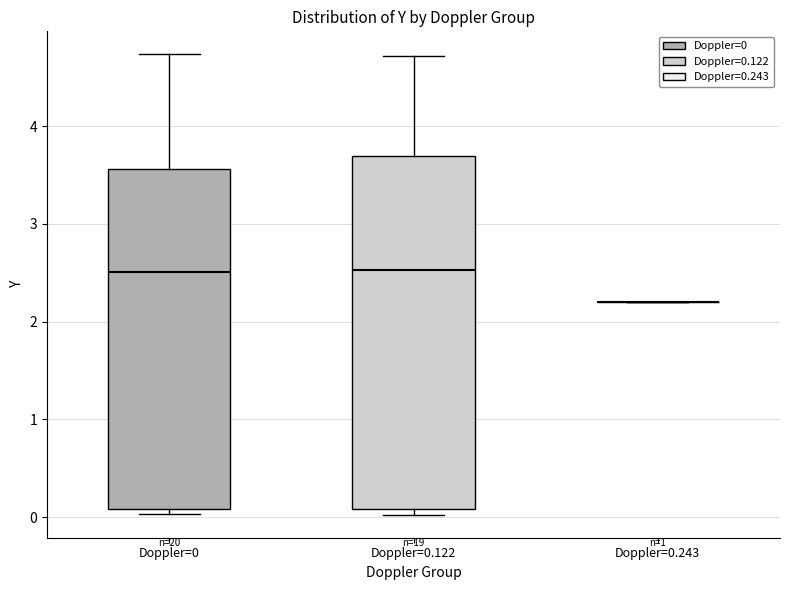

Comparing the boxes themselves (not the whiskers), which one is the tallest?

Doppler=0.122